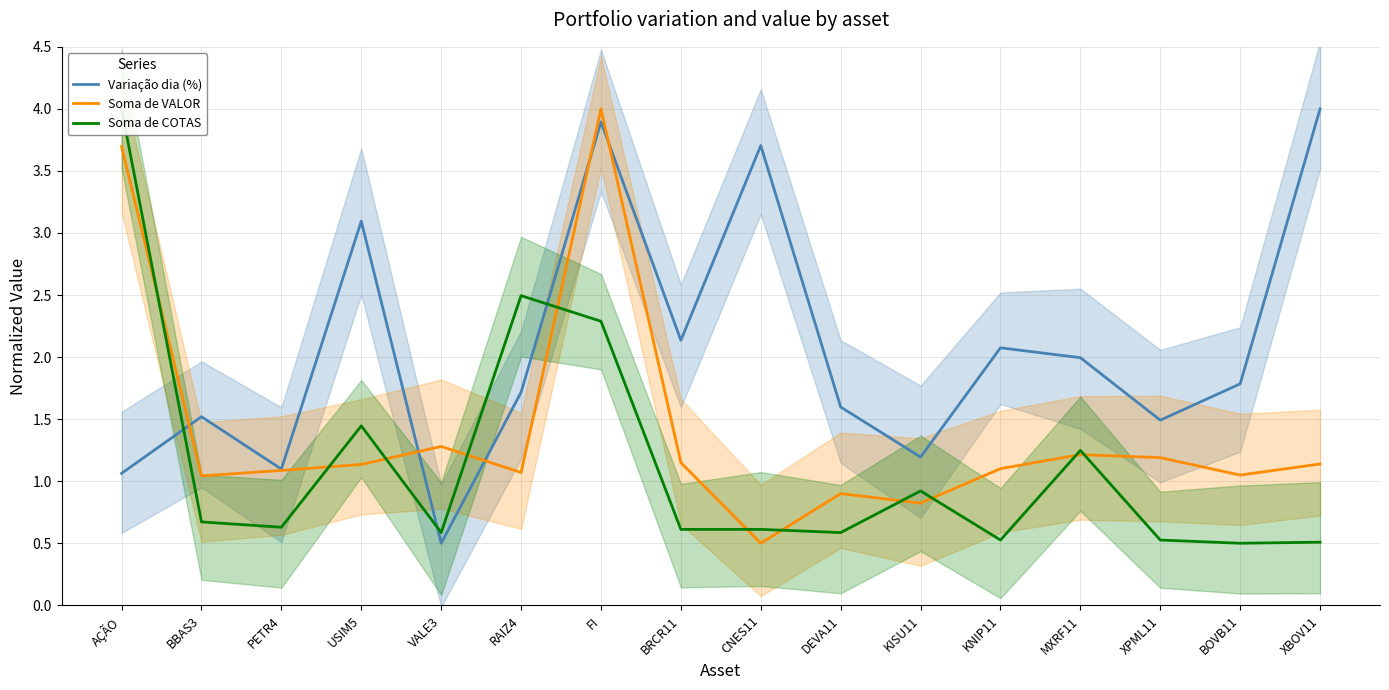

What is the label of the 11th point from the right?

RAIZ4